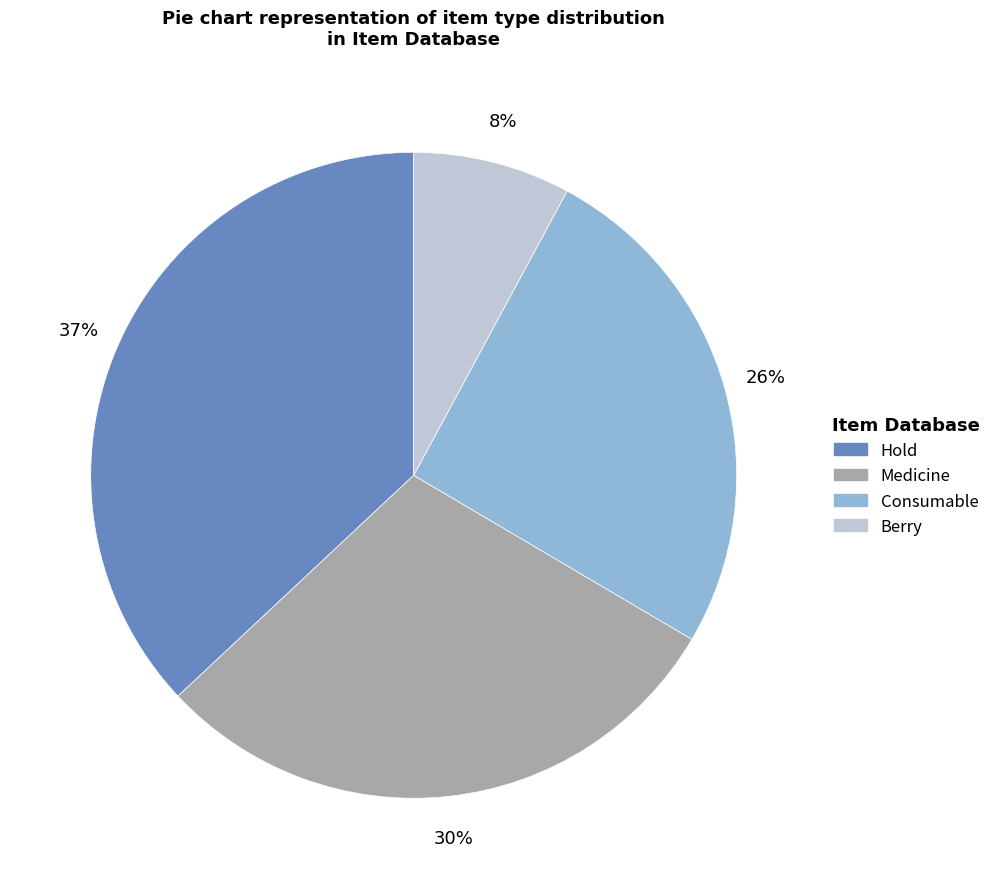

How many slices are in this pie chart?

4